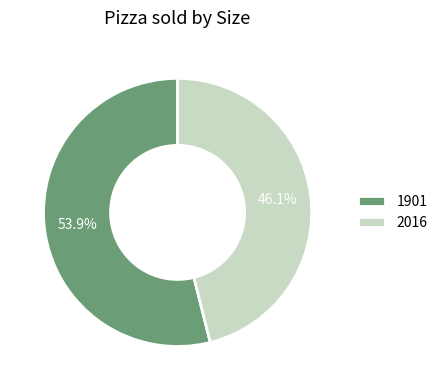

Does 2016 represent more than half of the total?

No